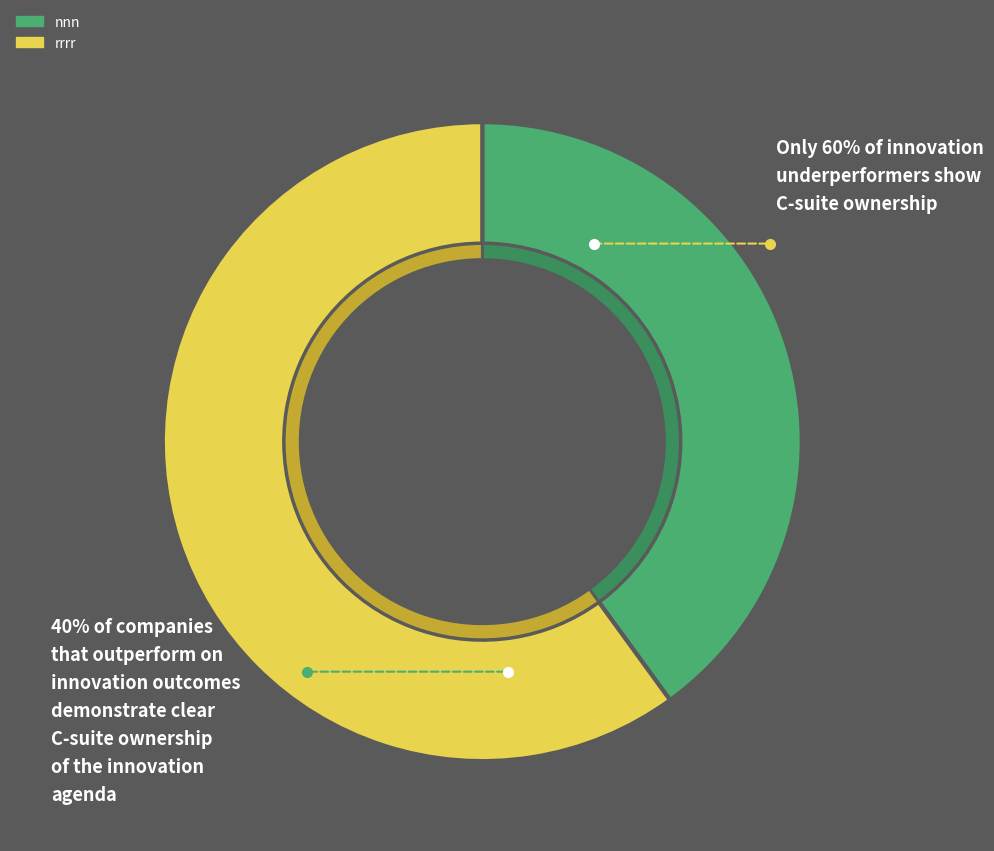

Which slice is the smallest?

nnn